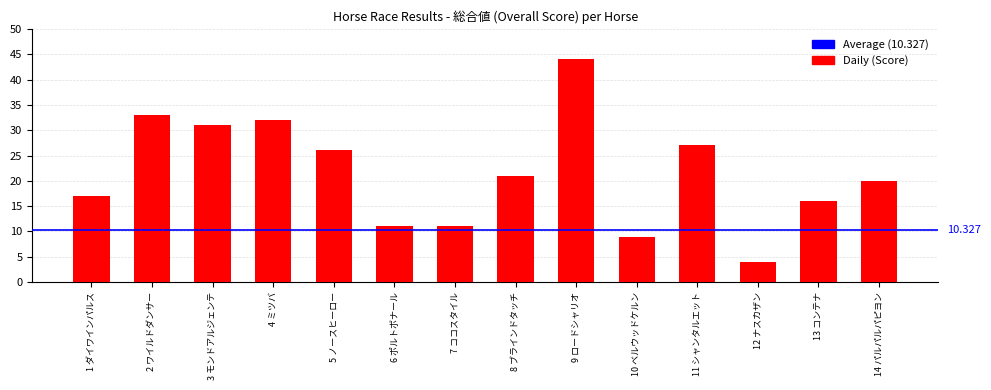

Which category has the highest value across all series?

9 ロードシャリオ